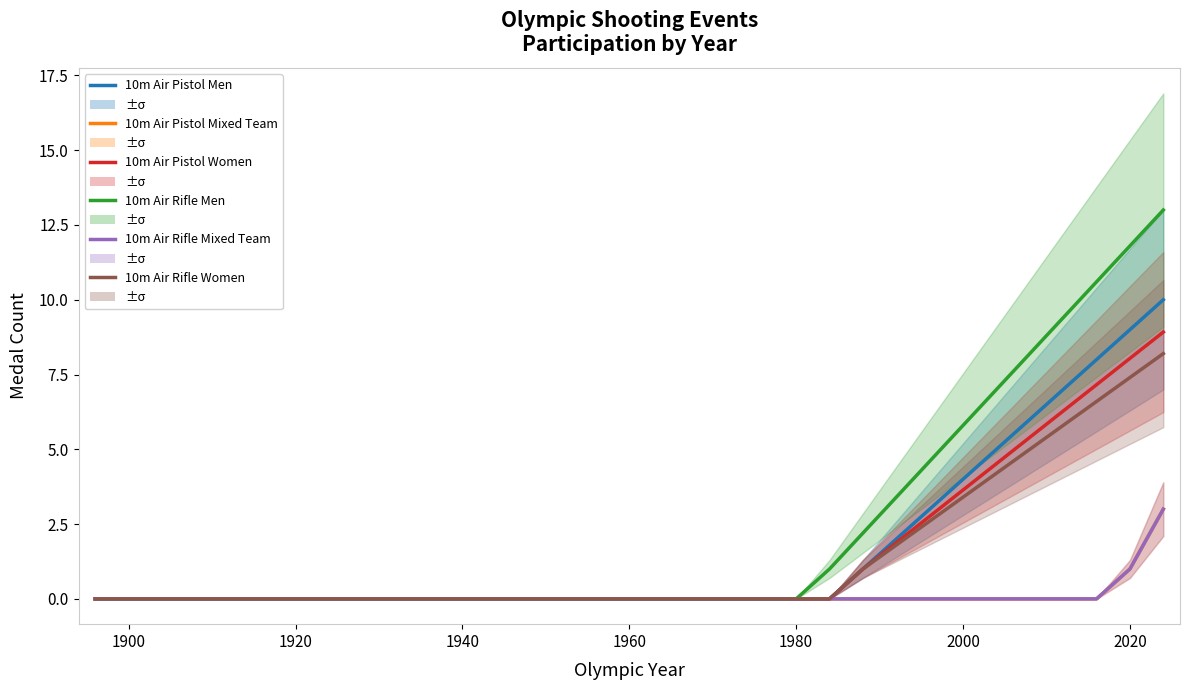

True or false: 10m Air Pistol Women and 10m Air Pistol Mixed Team intersect in this chart.

False